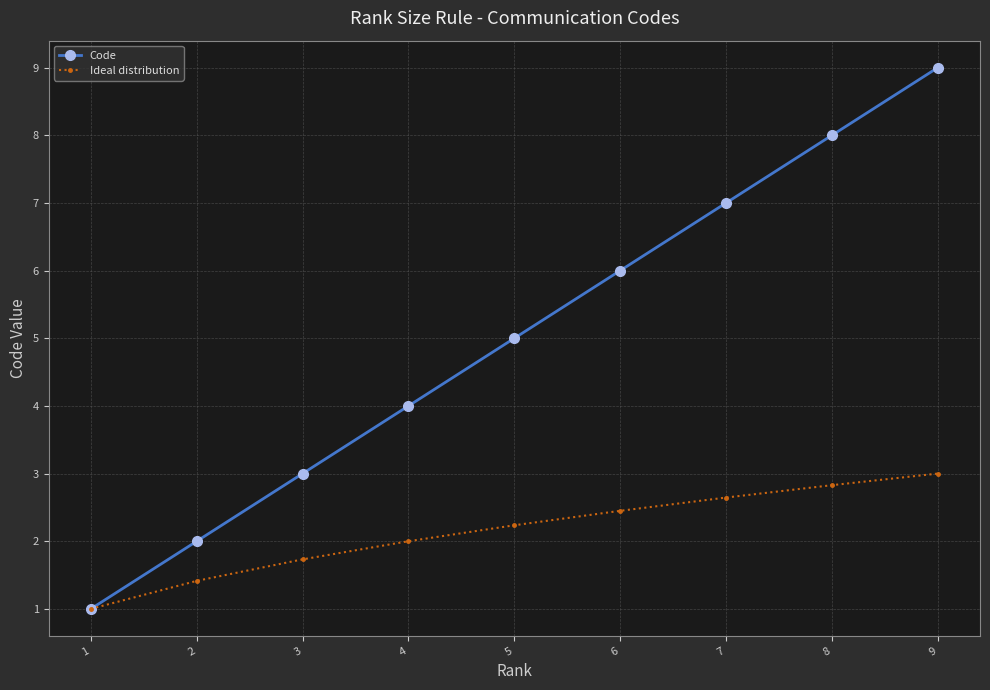

At which label is Code closest to 5?

5